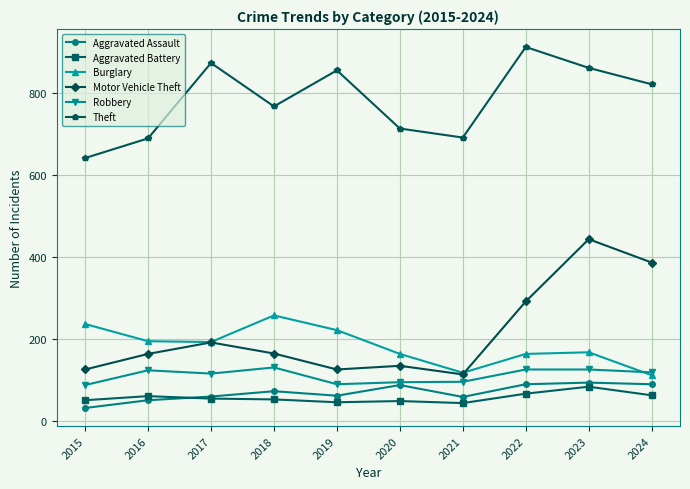

Where does the Motor Vehicle Theft series first go above 164?

2017